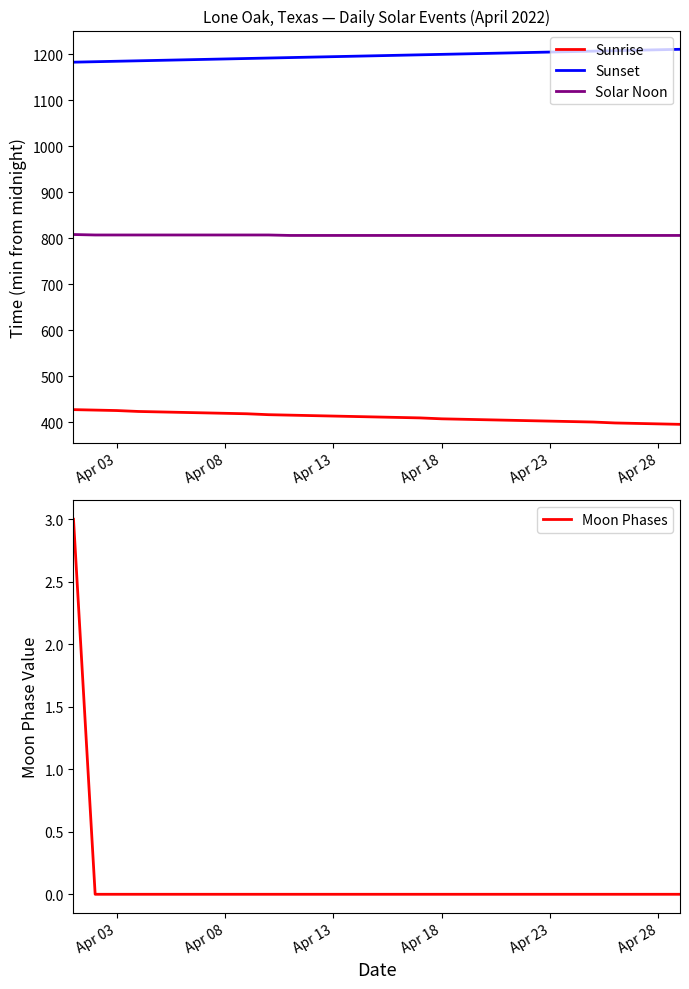

True or false: Solar Noon and Sunset cross at least once.

False